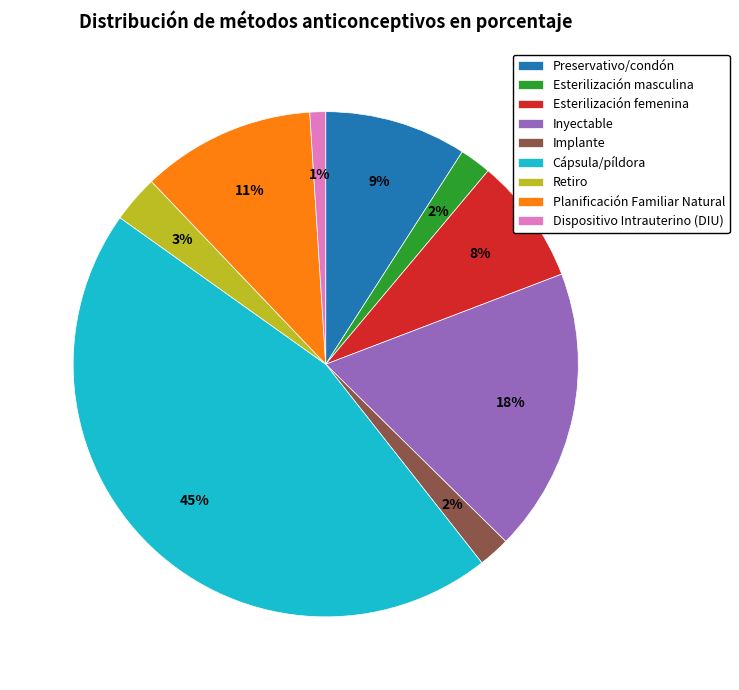

Count the number of slices in the pie.

9